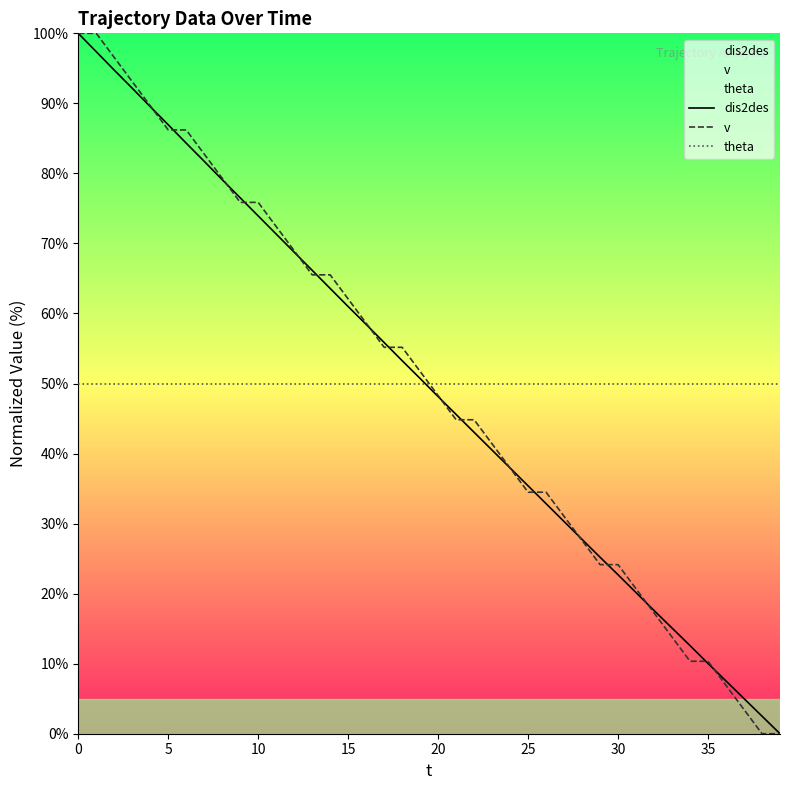

At which category does the chart reach its minimum across all series?

39